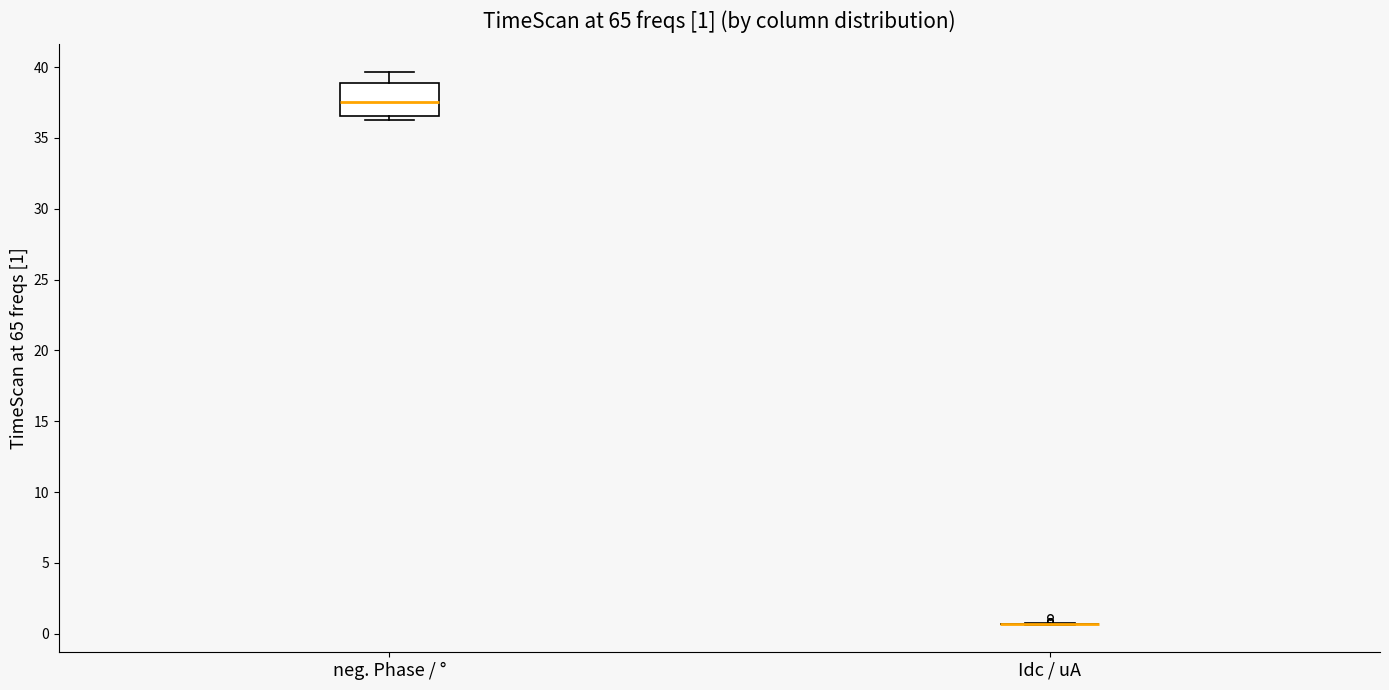

Which box is the tallest, from its lower edge to its upper edge?

neg. Phase / °